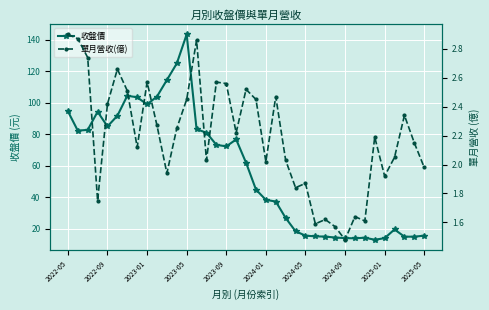

How many lines are shown in the chart?

2